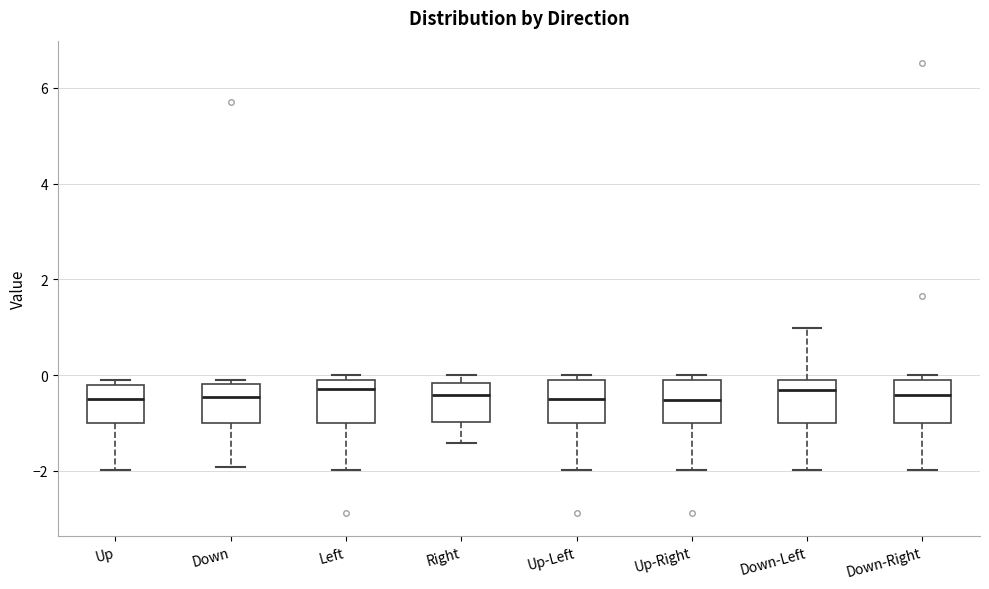

Reading left to right, transcribe this box plot: for each box, give where its median line is, the range the box spans, and where its two whiskers end, as read against the y-axis. The values are not printed on the chart, so give them approximately, as read against the axis.

Up: median -0.4, box -1.0 to -0.2, whiskers -2.0 to 0.0
Down: median -0.4, box -1.0 to -0.2, whiskers -2.0 to 0.0
Left: median -0.2, box -1.0 to 0.0, whiskers -2.0 to 0.0 (just above the box's upper edge)
Right: median -0.4, box -1.0 to -0.2, whiskers -1.4 to 0.0
Up-Left: median -0.6, box -1.0 to -0.2, whiskers -2.0 to 0.0
Up-Right: median -0.6, box -1.0 to 0.0, whiskers -2.0 to 0.0 (just above the box's upper edge)
Down-Left: median -0.4, box -1.0 to 0.0, whiskers -2.0 to 1.0
Down-Right: median -0.4, box -1.0 to 0.0, whiskers -2.0 to 0.0 (just above the box's upper edge)